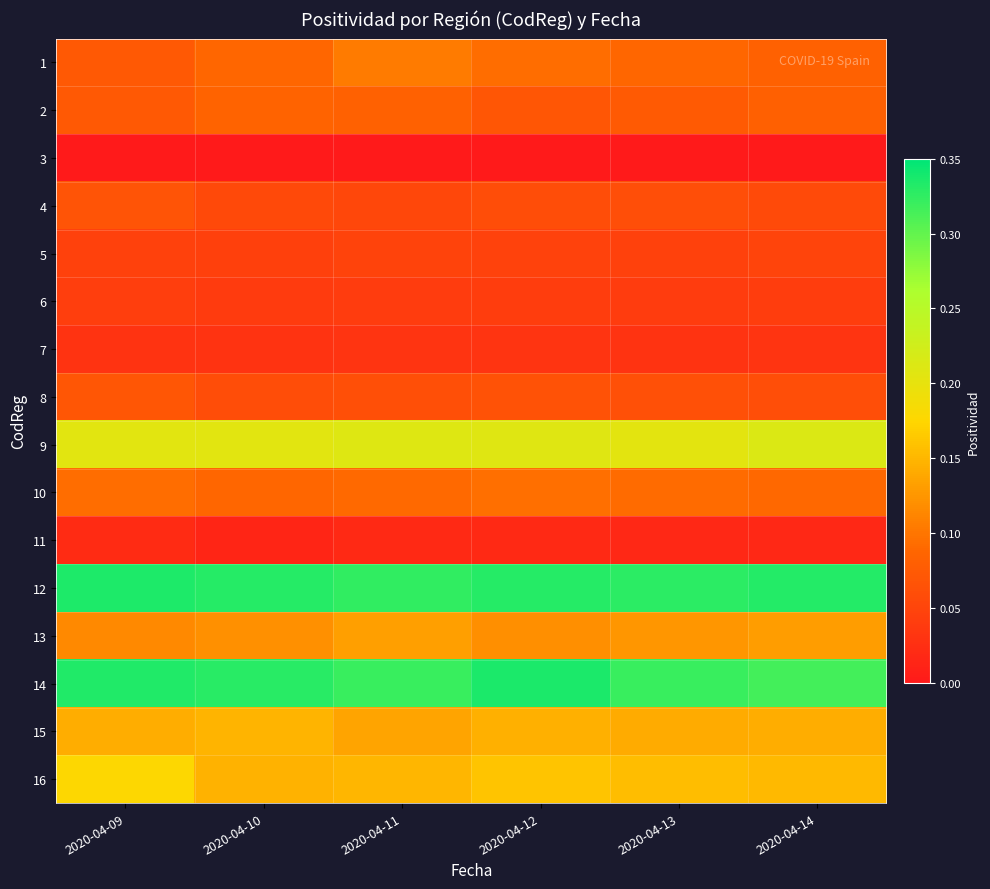

Which category has the highest value across all series?

2020-04-12